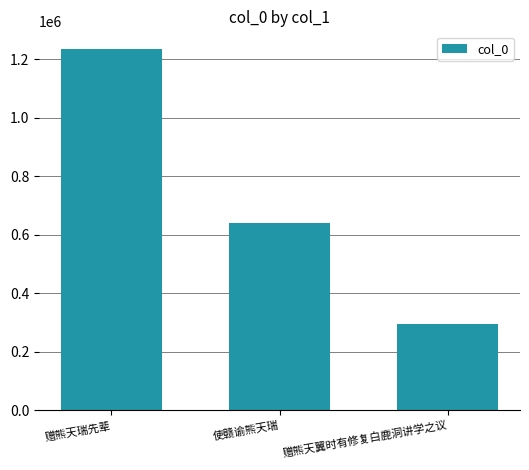

At which label does the data first exceed 640308?

赠熊天瑞先辈